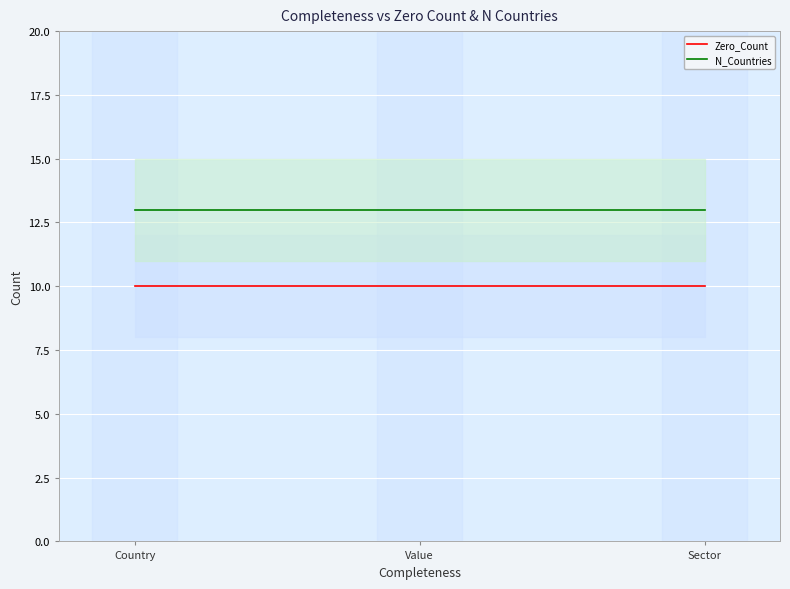

True or false: N_Countries has a value of 21 at Value.

False